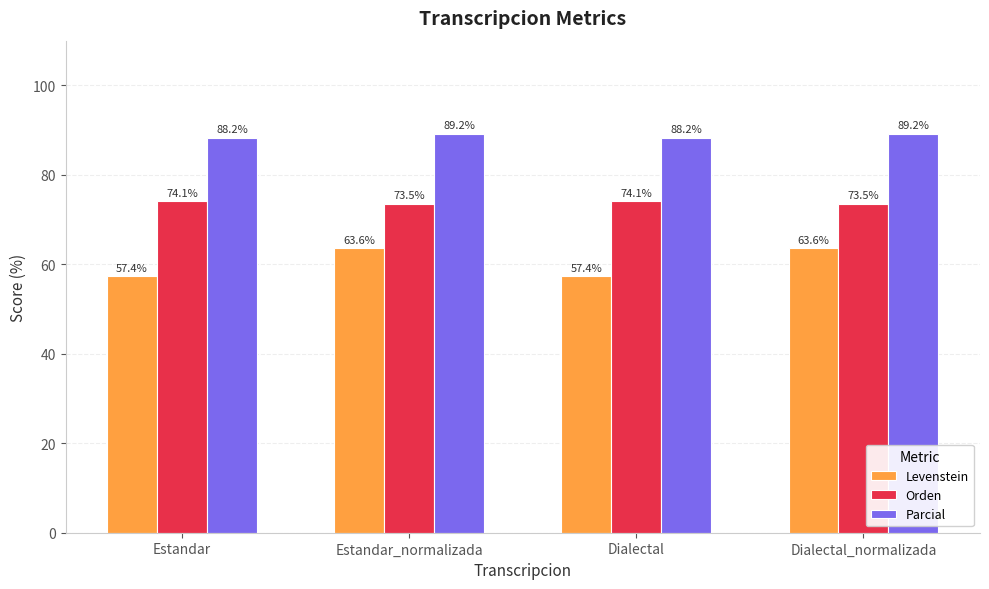

Which series has the largest total across all categories?

Parcial